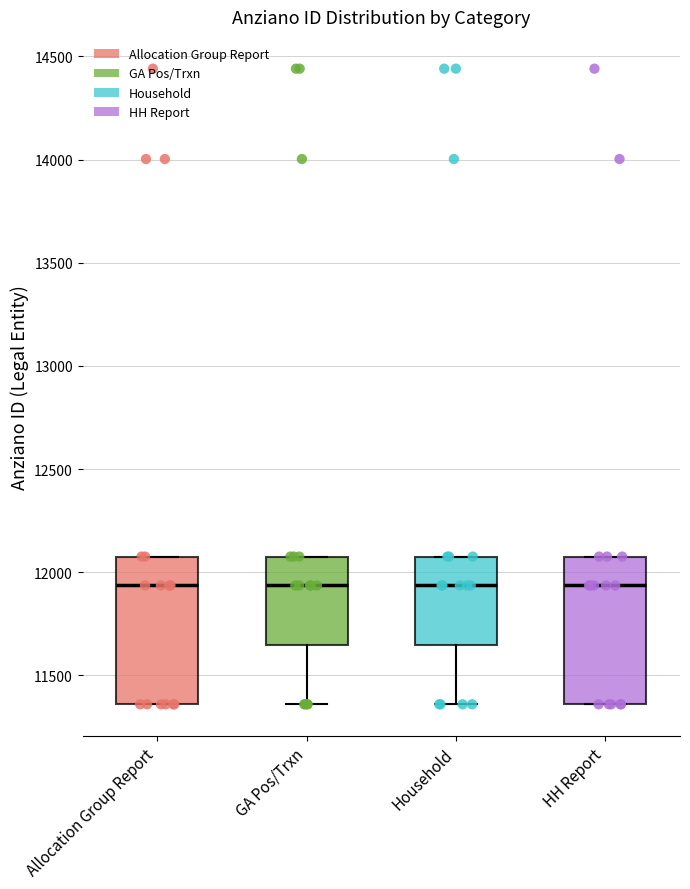

Where does the median line of the box for Allocation Group Report sit on the y-axis? The values are not printed on the chart, so give them approximately, as read against the axis.

11950